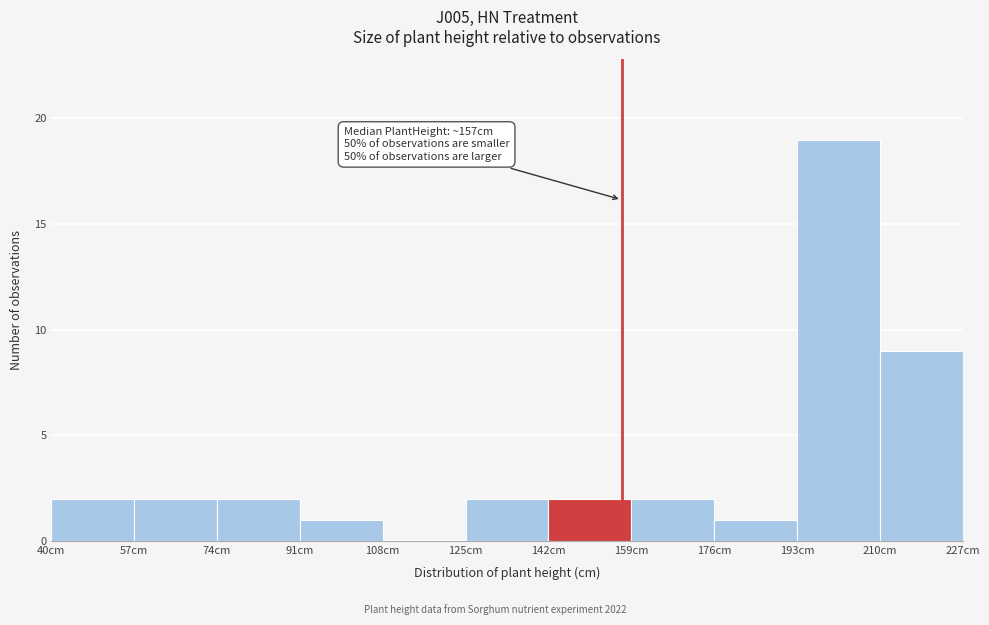

Over which range of the x-axis is the bar tallest?

193 to 210